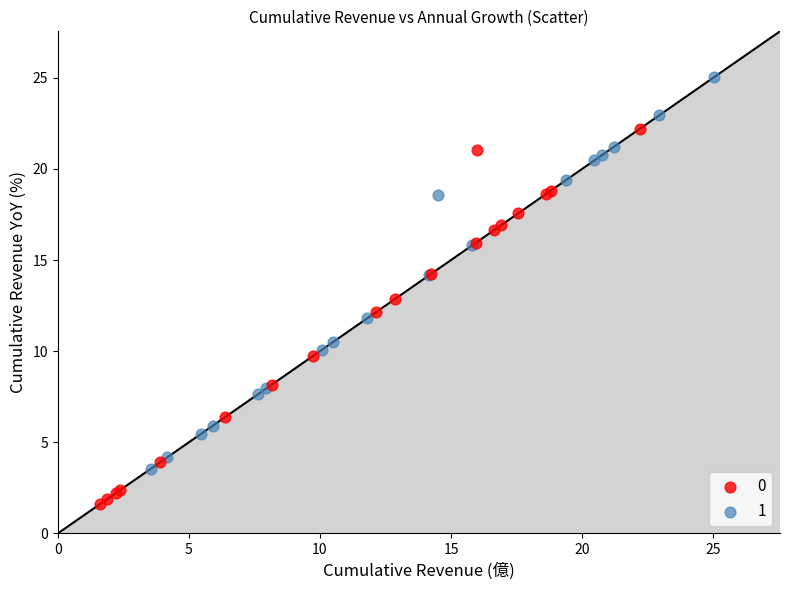

Which series reaches the maximum Y coordinate?

1